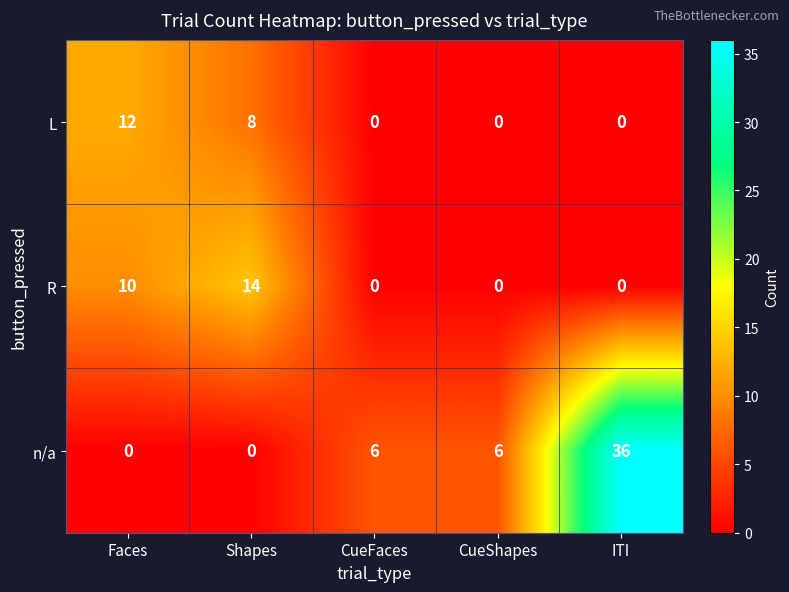

Read the n/a value at CueFaces.

6